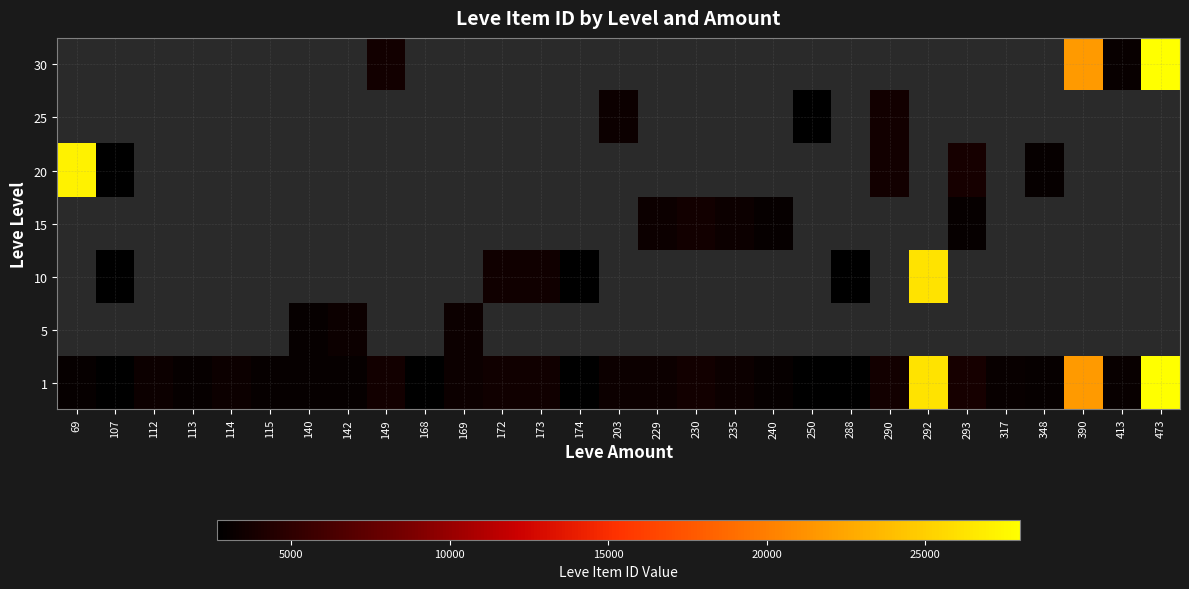

Is it true that 1 equals 3856.9 at 168?

False